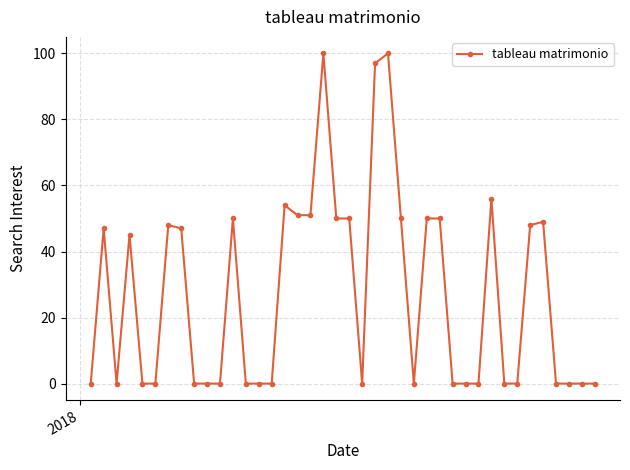

What is the value of the 27th point from the left?

50